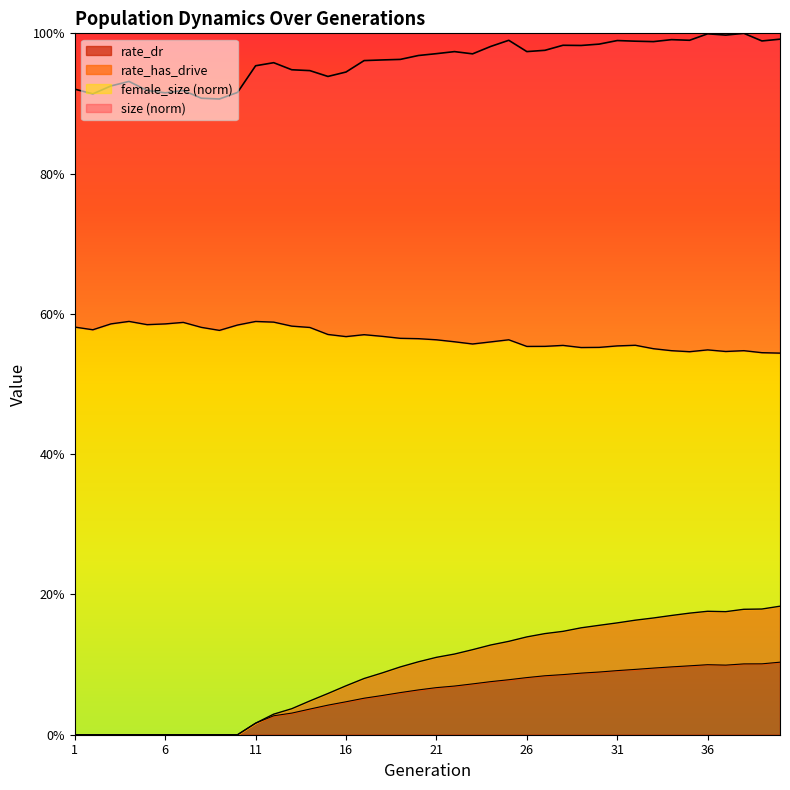

Reading left to right, what are all the values shown in this chart?

size: 0.9	0.9	0.9	0.9	0.9	0.9	0.9	0.9	0.9	0.9	1.0	1.0	0.9	0.9	0.9	0.9	1.0	1.0	1.0	1.0	1.0	1.0	1.0	1.0	1.0	1.0	1.0	1.0	1.0	1.0	1.0	1.0	1.0	1.0	1.0	1.0	1.0	1.0	1.0	1.0
female_size: 0.6	0.6	0.6	0.6	0.6	0.6	0.6	0.6	0.6	0.6	0.6	0.6	0.6	0.6	0.6	0.6	0.6	0.6	0.6	0.6	0.6	0.6	0.6	0.6	0.6	0.6	0.6	0.6	0.6	0.6	0.6	0.6	0.6	0.5	0.5	0.5	0.5	0.5	0.5	0.5
rate_has_drive: 0.0	0.0	0.0	0.0	0.0	0.0	0.0	0.0	0.0	0.0	0.0	0.0	0.0	0.0	0.1	0.1	0.1	0.1	0.1	0.1	0.1	0.1	0.1	0.1	0.1	0.1	0.1	0.1	0.2	0.2	0.2	0.2	0.2	0.2	0.2	0.2	0.2	0.2	0.2	0.2
rate_dr: 0.0	0.0	0.0	0.0	0.0	0.0	0.0	0.0	0.0	0.0	0.0	0.0	0.0	0.0	0.0	0.0	0.1	0.1	0.1	0.1	0.1	0.1	0.1	0.1	0.1	0.1	0.1	0.1	0.1	0.1	0.1	0.1	0.1	0.1	0.1	0.1	0.1	0.1	0.1	0.1